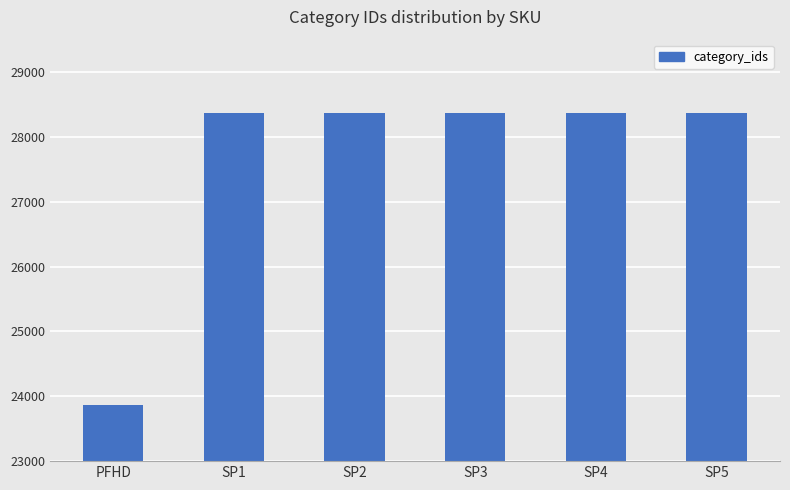

What is the label of the 1st bar from the right?

SP5